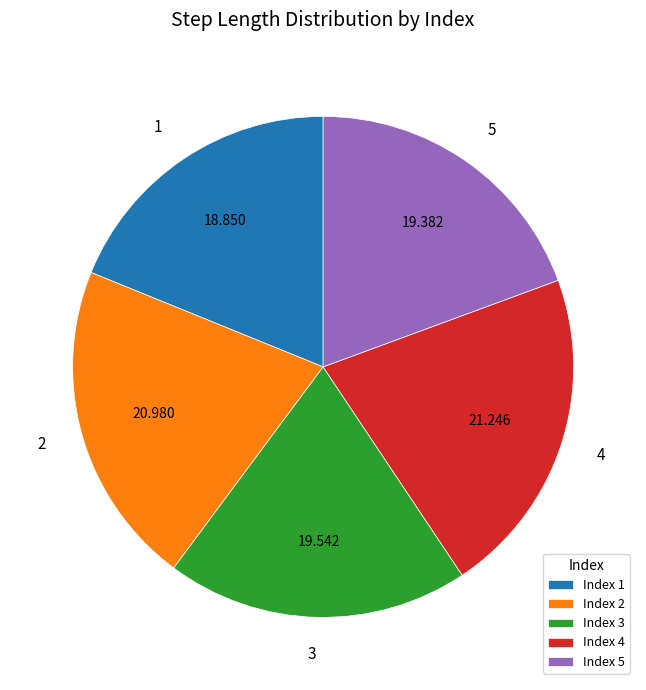

Is there a majority slice in this chart?

No